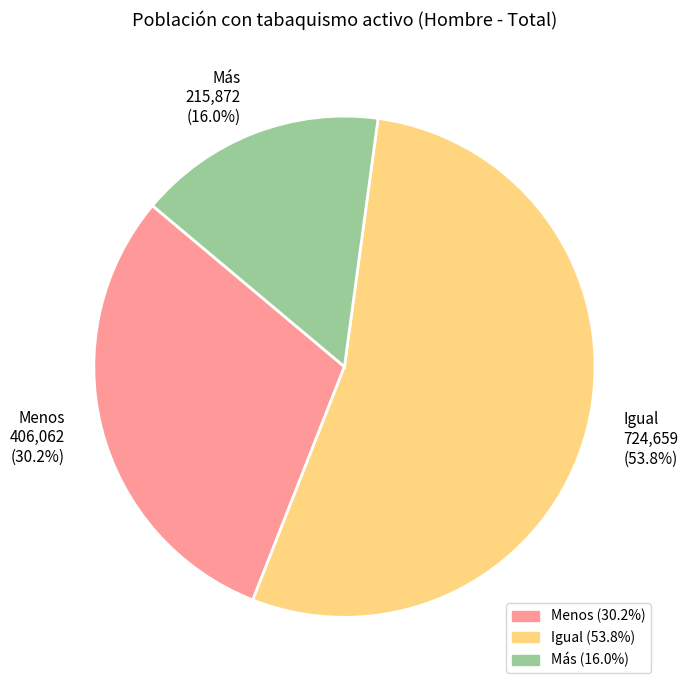

What is the total percentage of Menos and Más?

46.2%